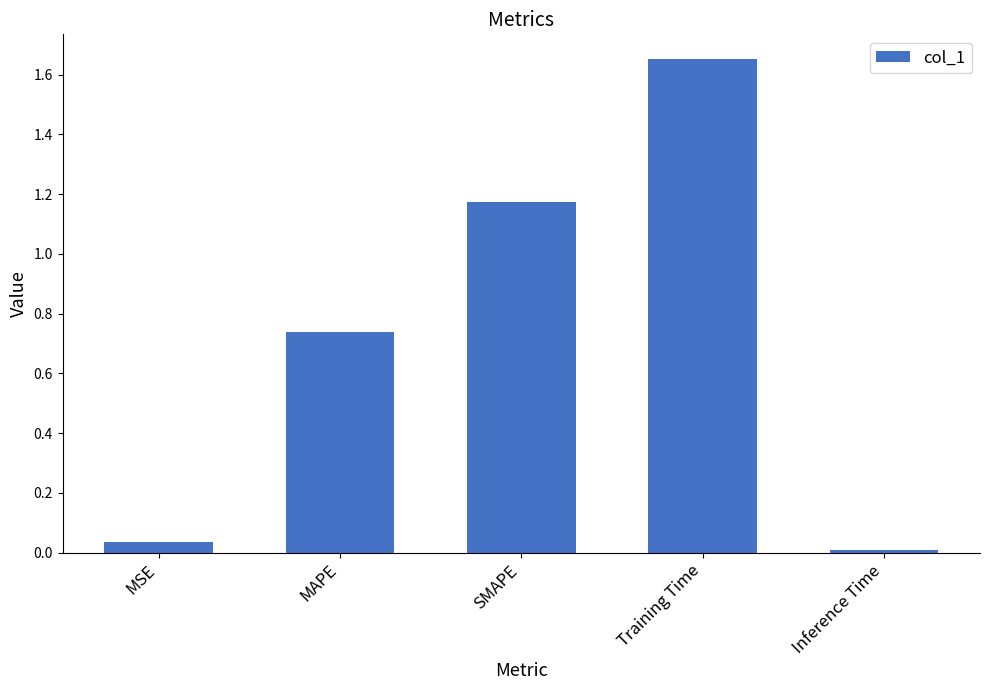

Rank the categories by value from highest to lowest.

Training Time, SMAPE, MAPE, MSE, Inference Time